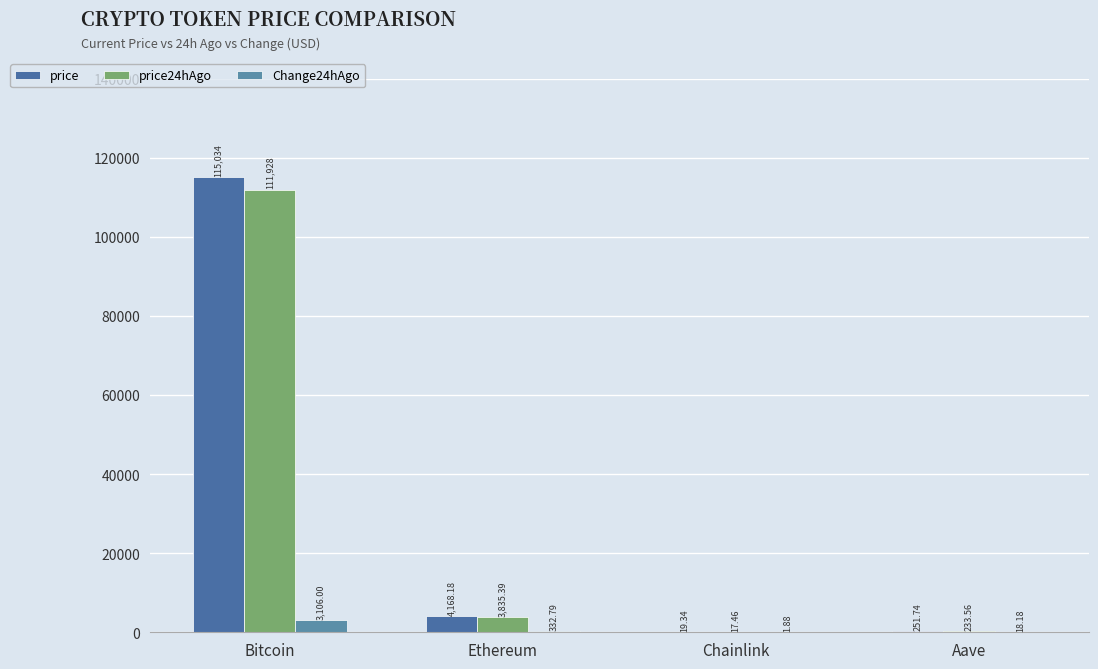

How many categories are shown in the chart?

4